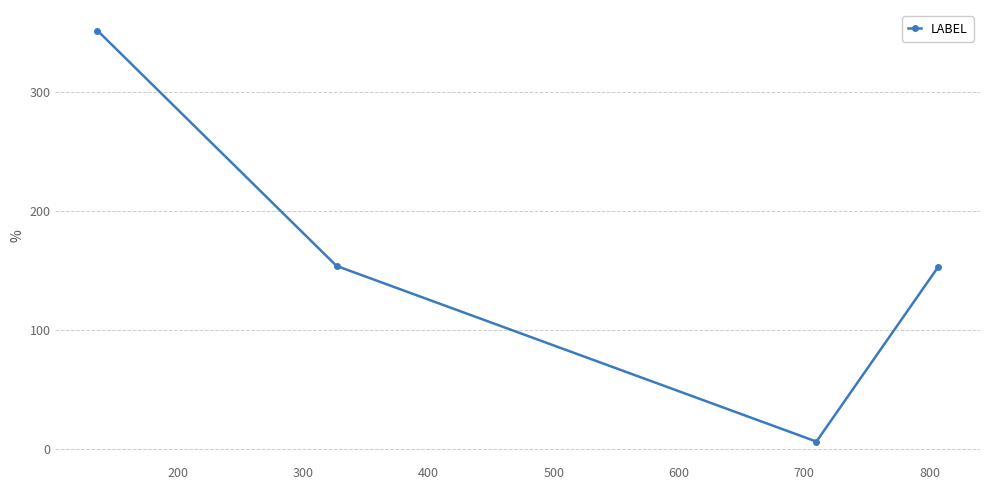

How many data points does each series have?

4